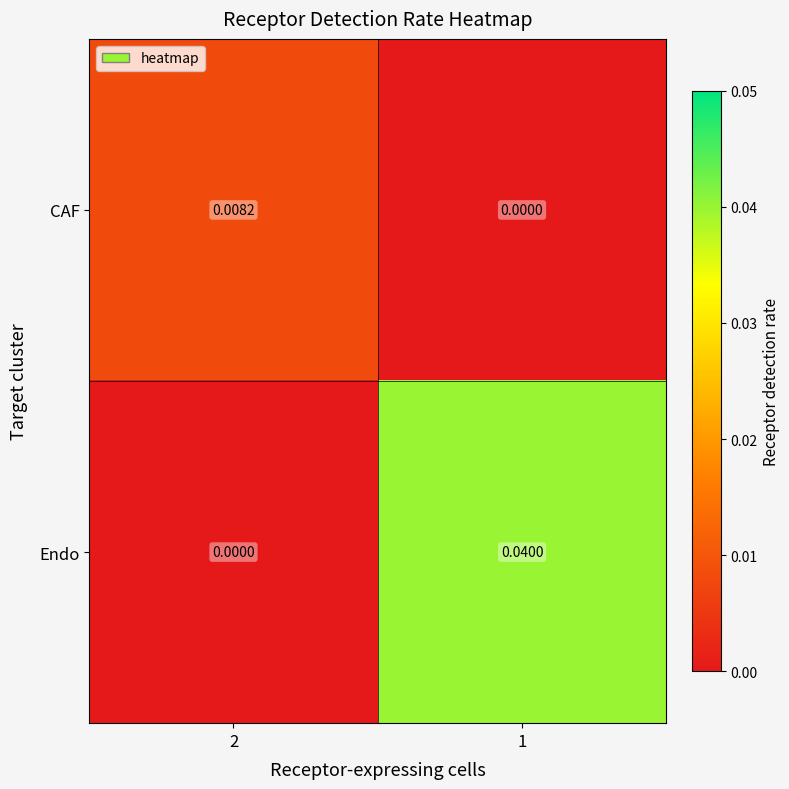

At 2, list the series in order from largest to smallest.

CAF, Endo